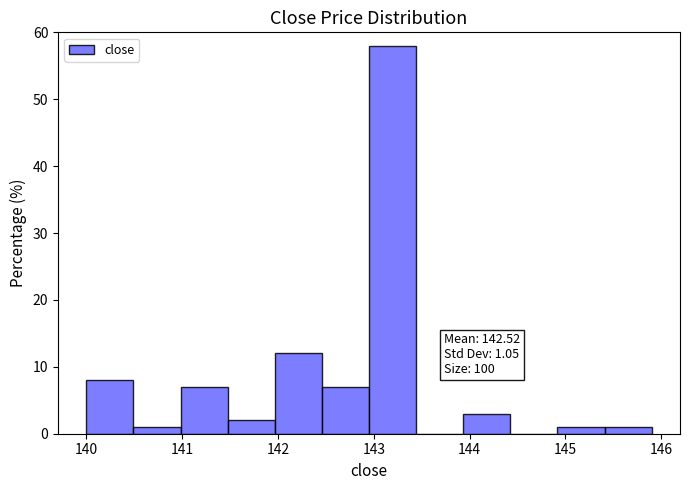

Which range on the x-axis has the tallest bar?

143.0 to 143.4